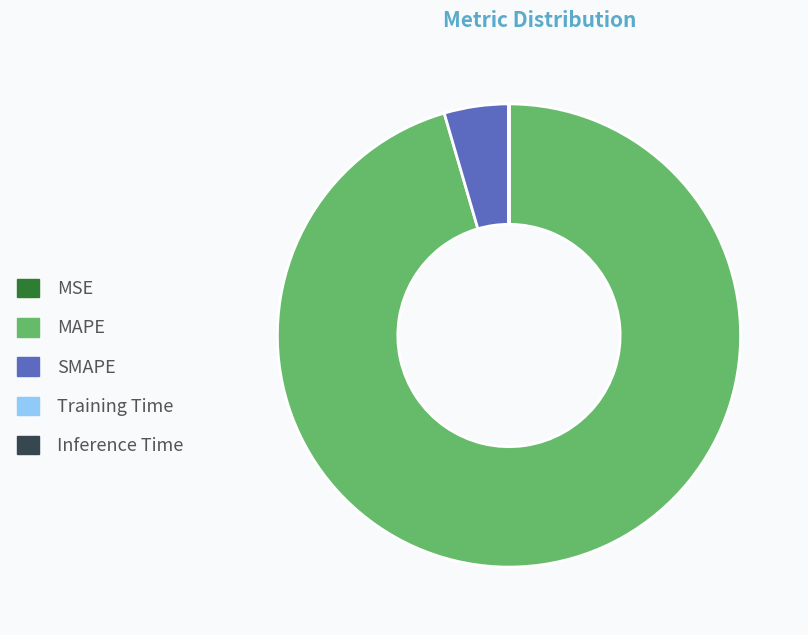

Which slice is the largest?

MAPE